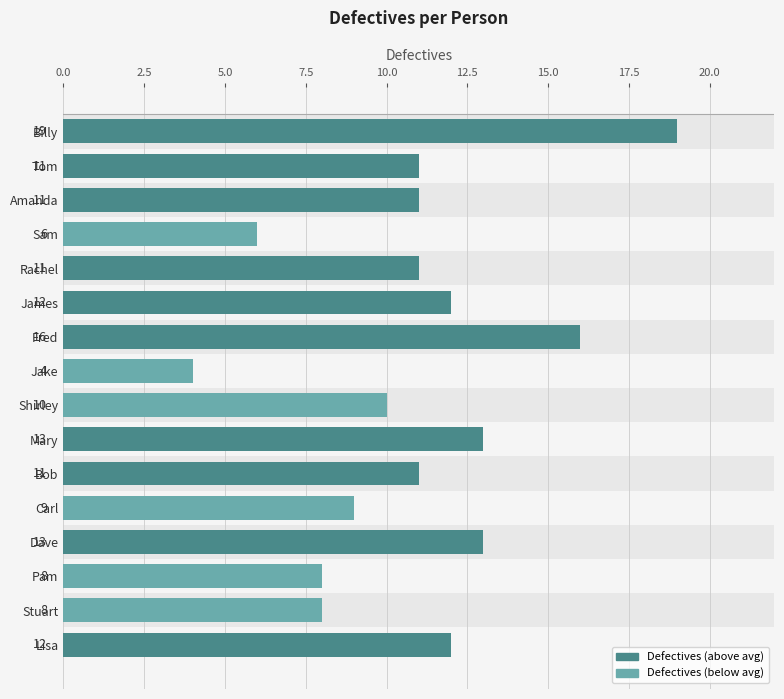

How many bars are there in total?

16